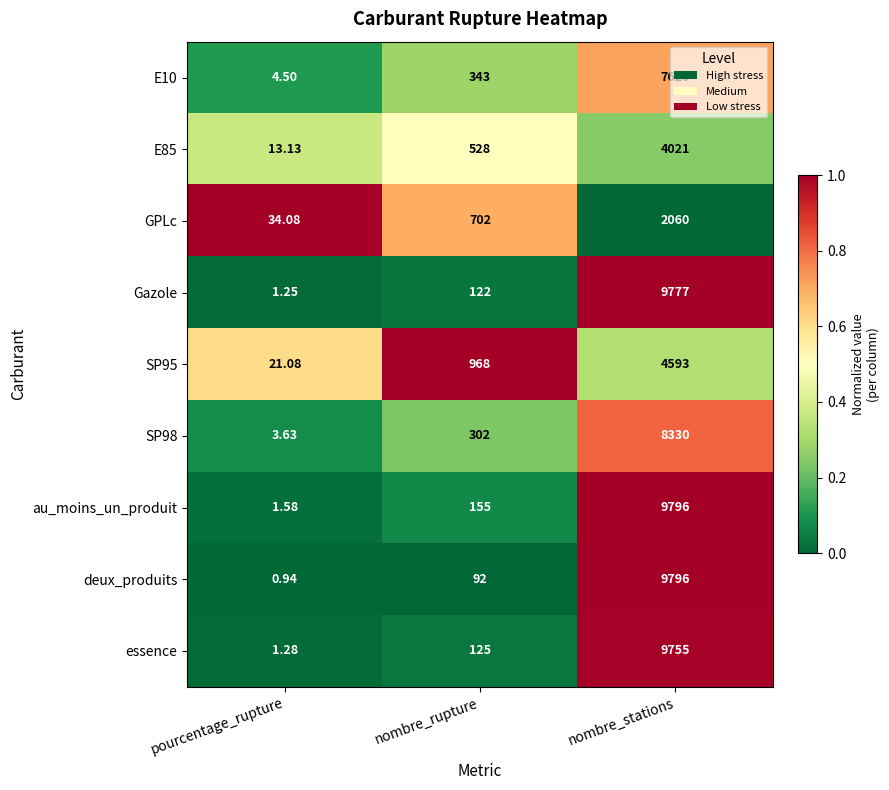

Which category has the lowest value in the GPLc series?

pourcentage_rupture